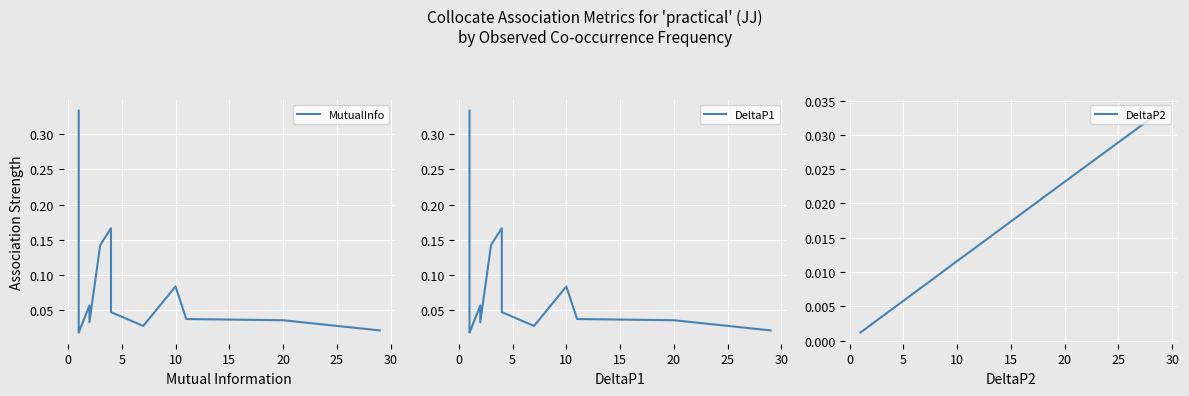

In DeltaP1, how many points are lower than both neighbors (excluding endpoints)?

3